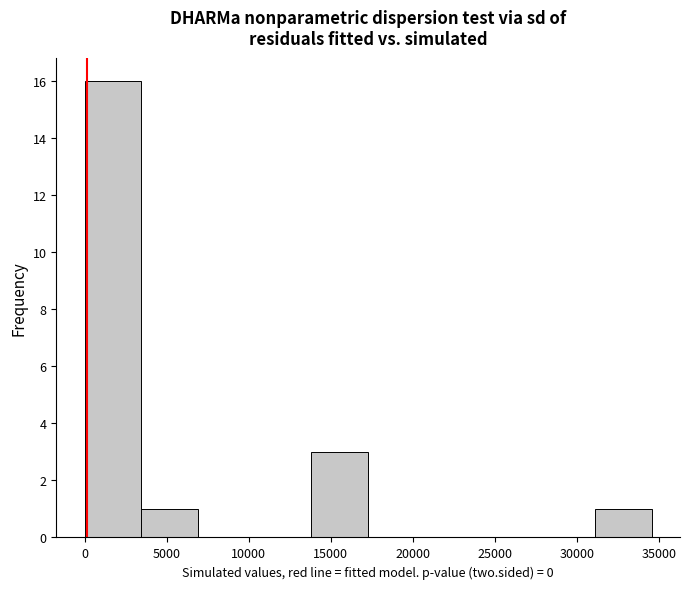

Over which range of the x-axis is the bar tallest?

0 to 3500